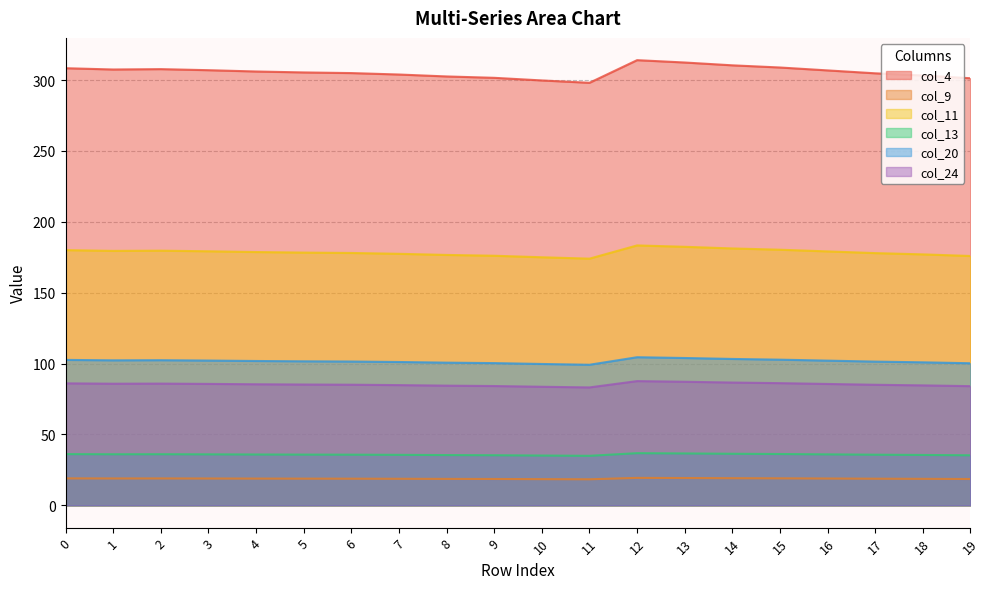

What is the lowest value of the col_20 series?

99.2